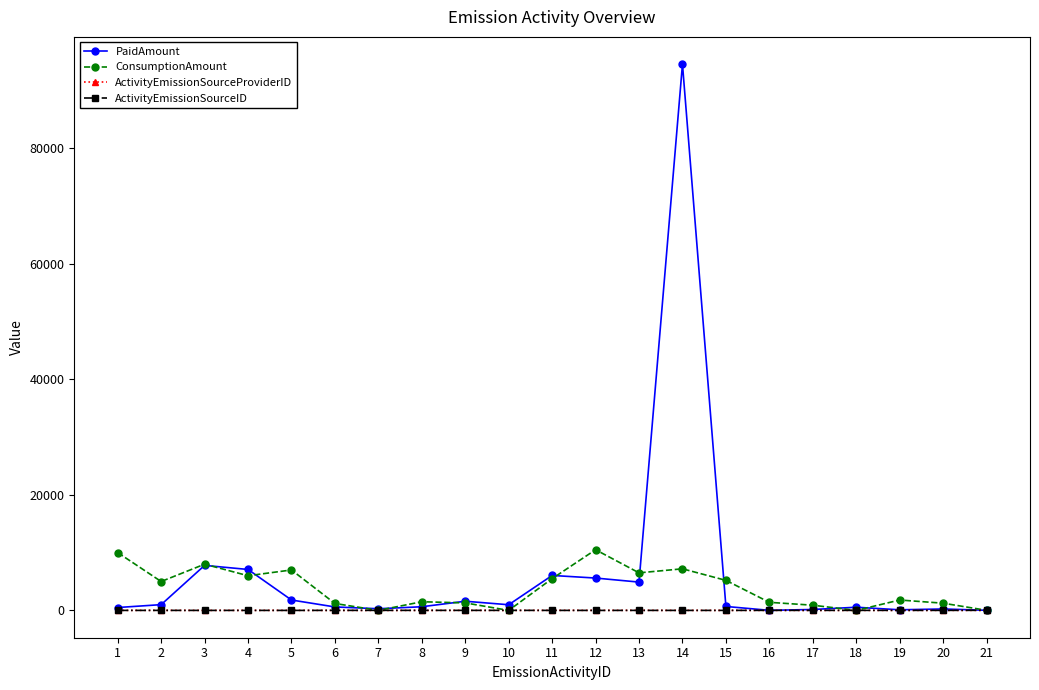

What is the total value across all series at 3?

15797